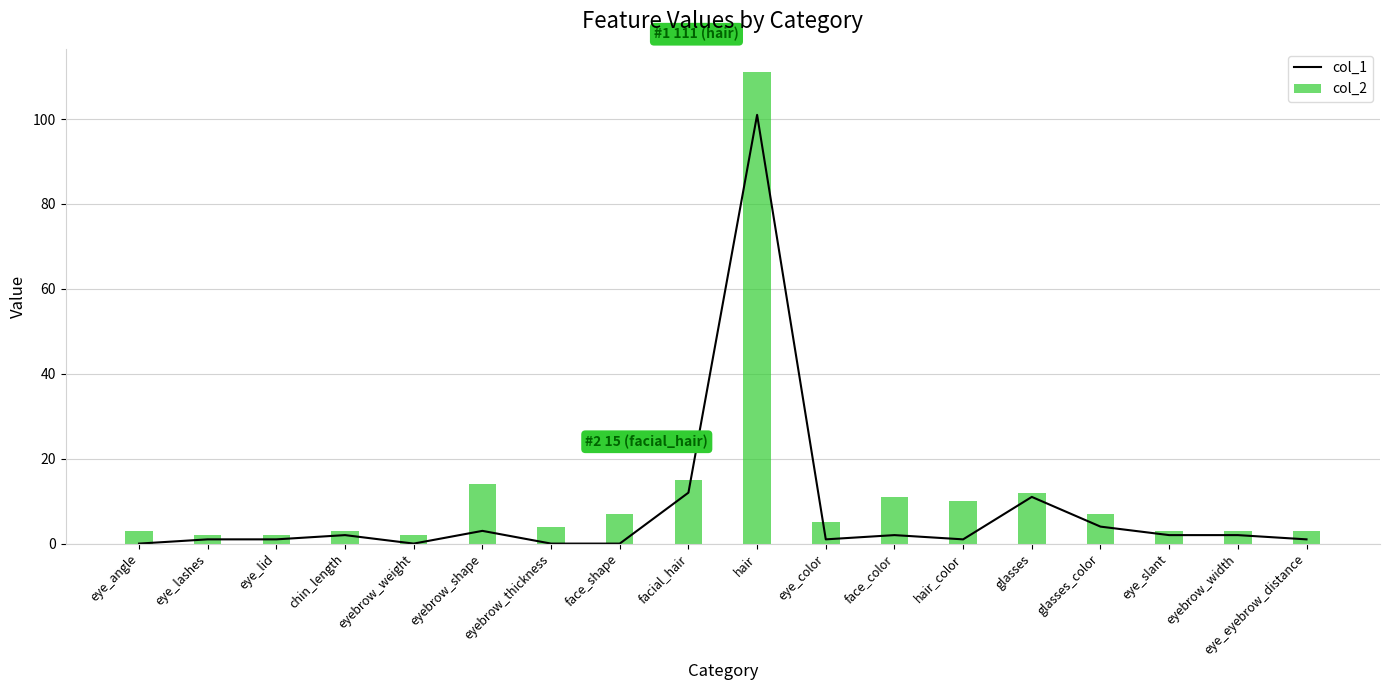

At which label does col_2 reach its peak?

hair